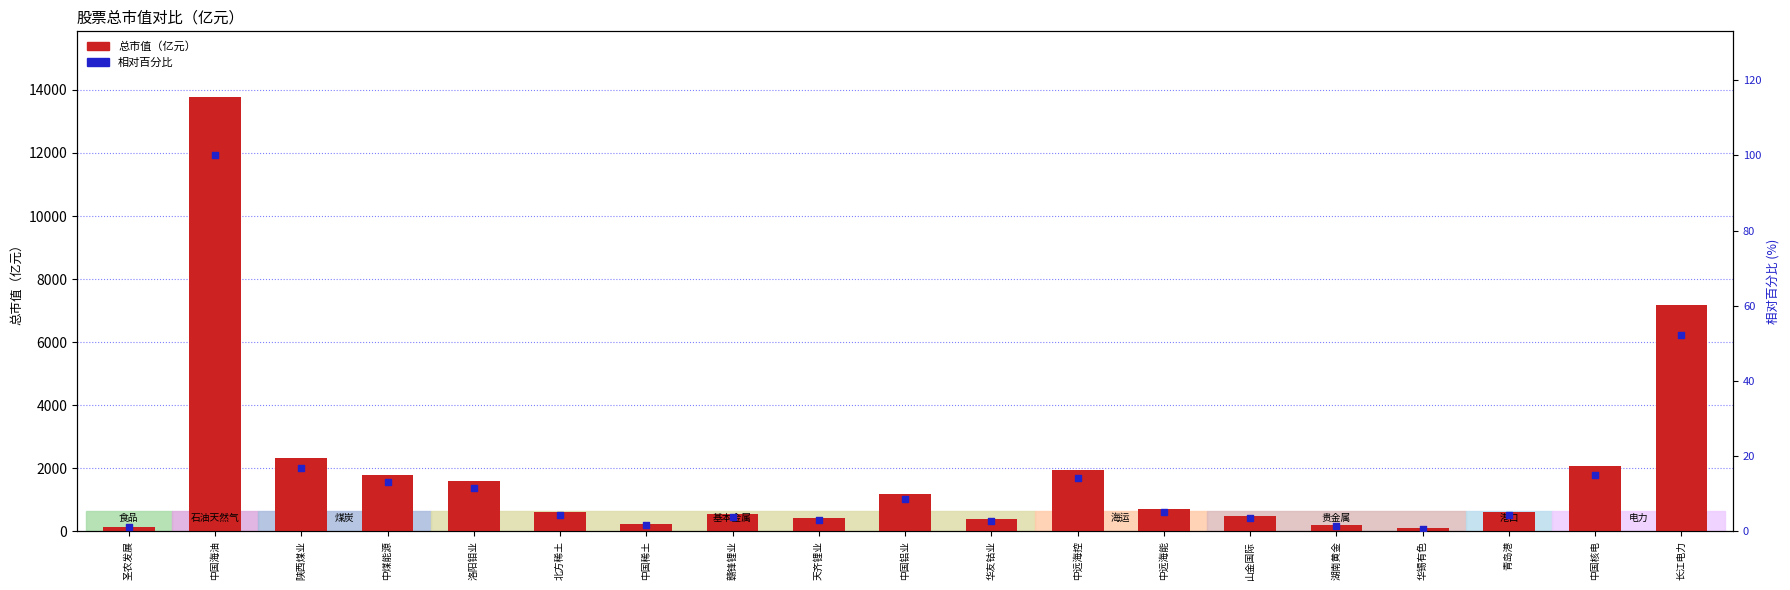

At which category is the sum across all series the highest?

中国海油